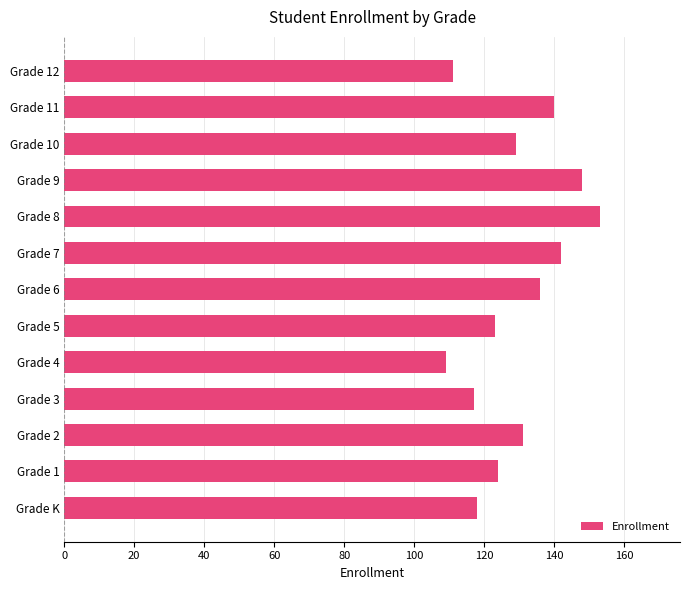

True or false: the data shows 51 at Grade 7.

False